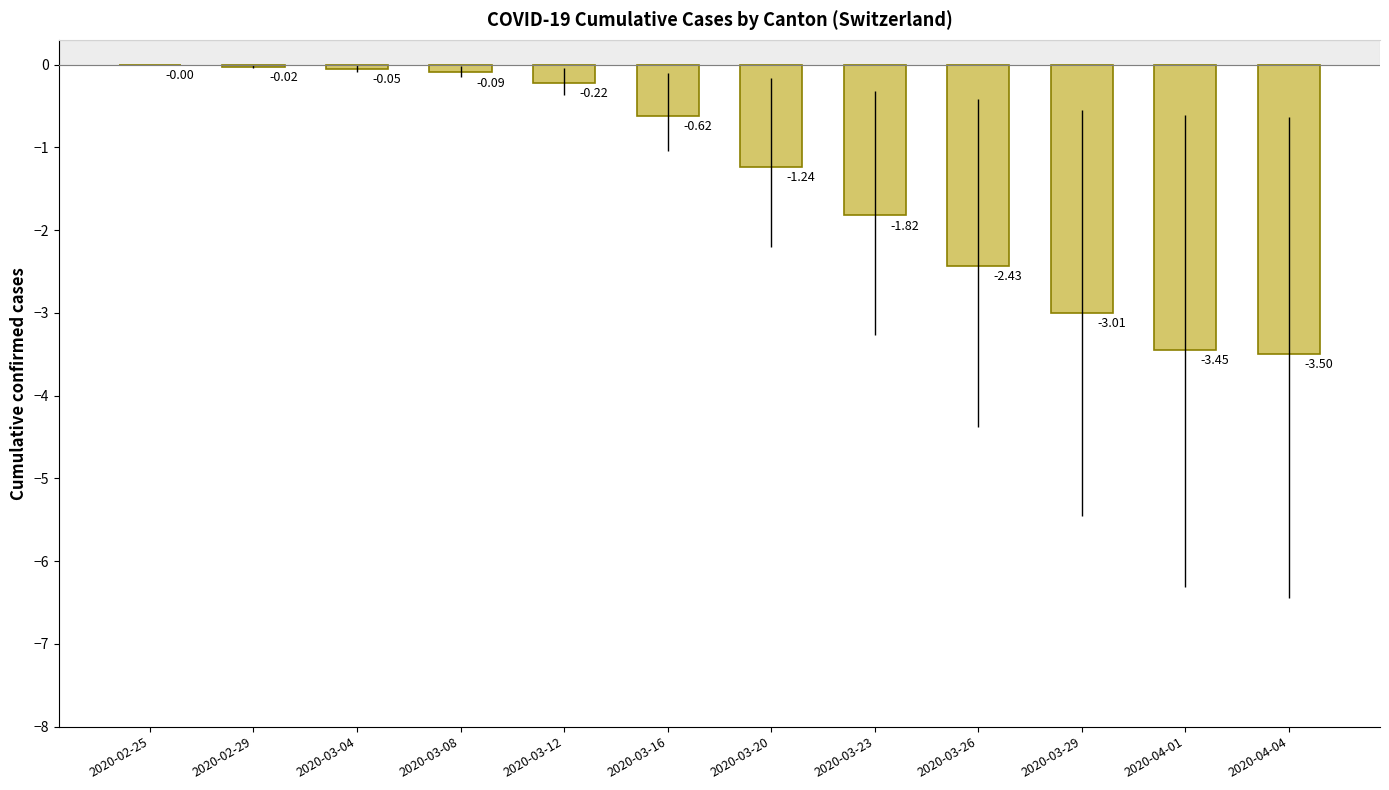

Between 2020-03-20 and 2020-03-23, which is larger?

2020-03-20